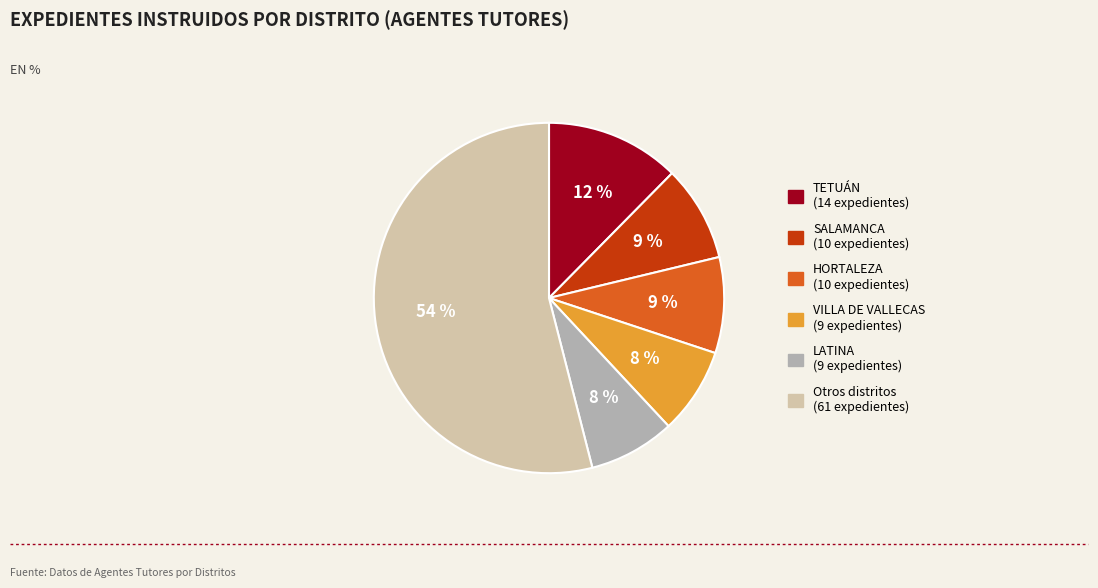

To the nearest percent, what is the average slice percentage?

17%